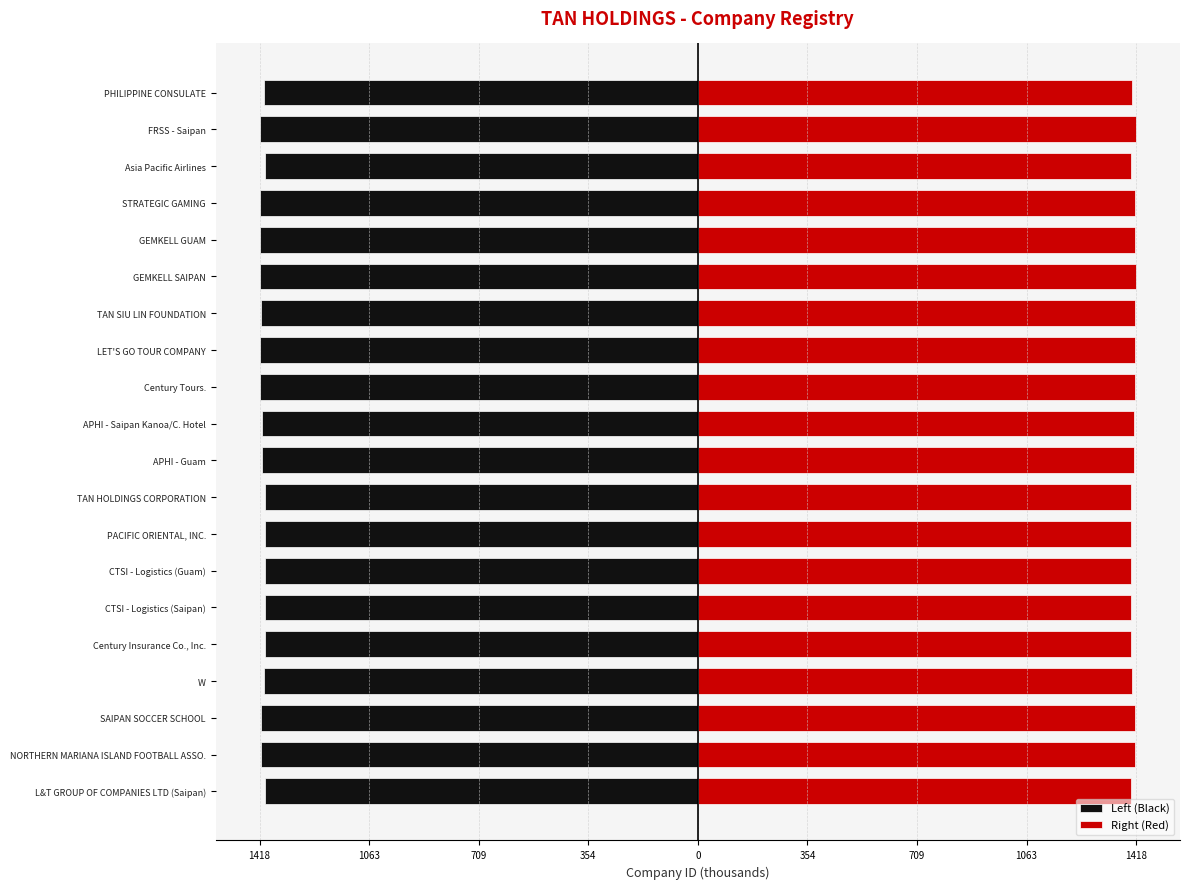

How many data points in Left (Black) are less than -1409?

11